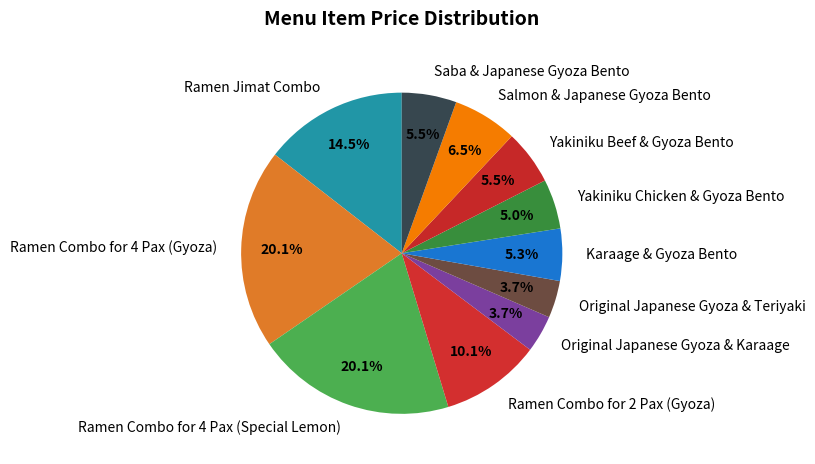

What percentage is the Ramen Combo for 4 Pax (Gyoza) slice, to the nearest percent?

20%